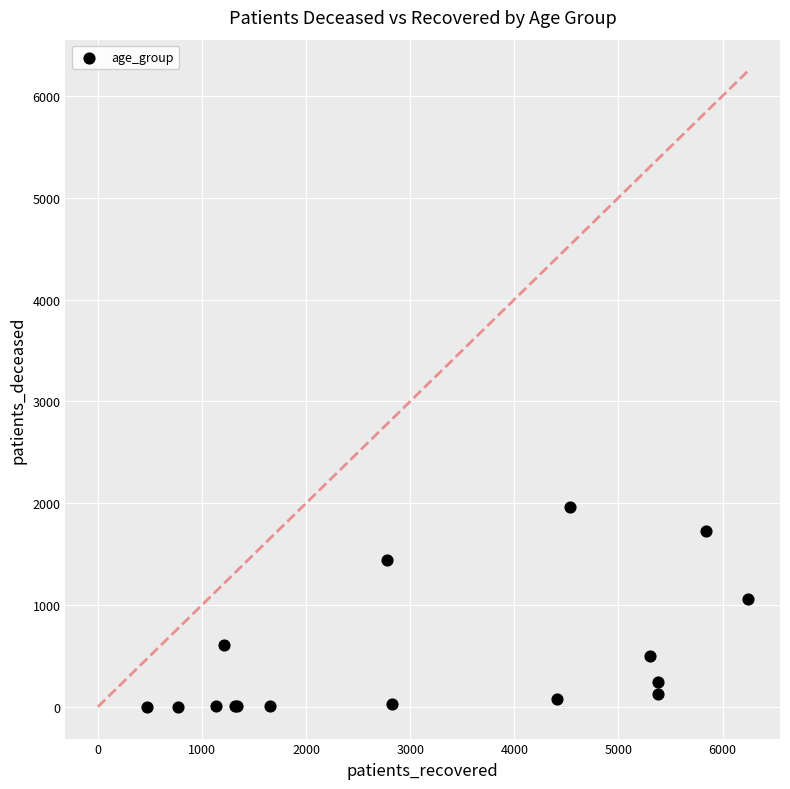

What Y value in the scatter plot is closest to 983?

1057